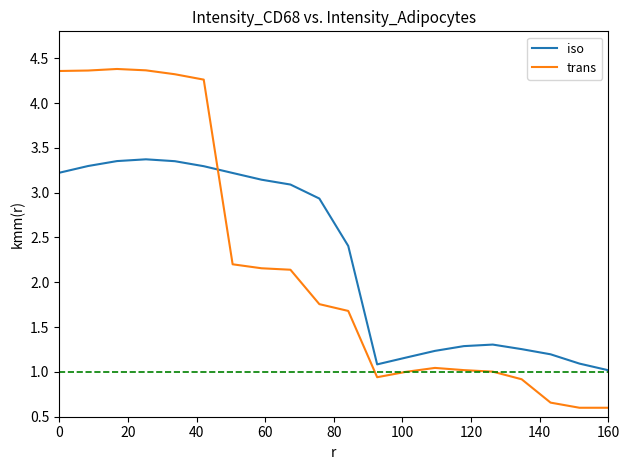

What is the difference between the maximum and minimum values in the iso series?

2.4